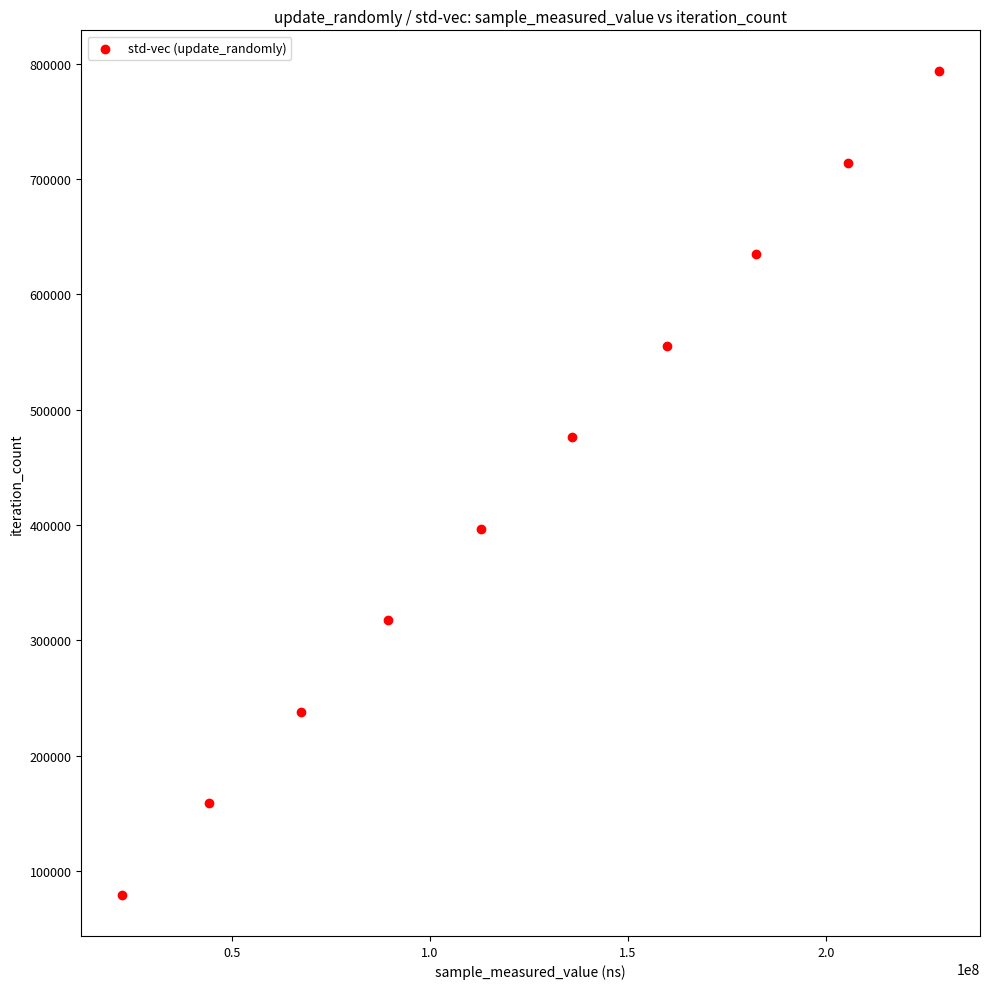

What is the average X value?

124842411